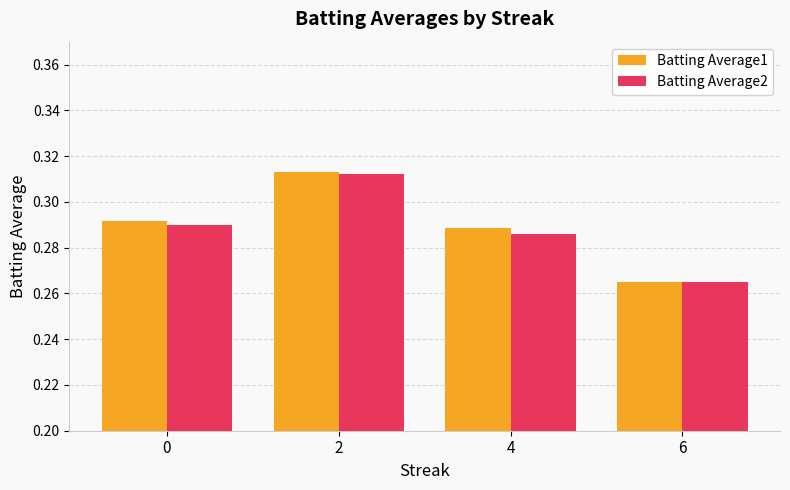

Is it true that Batting Average1 equals 0.2 at 4?

False